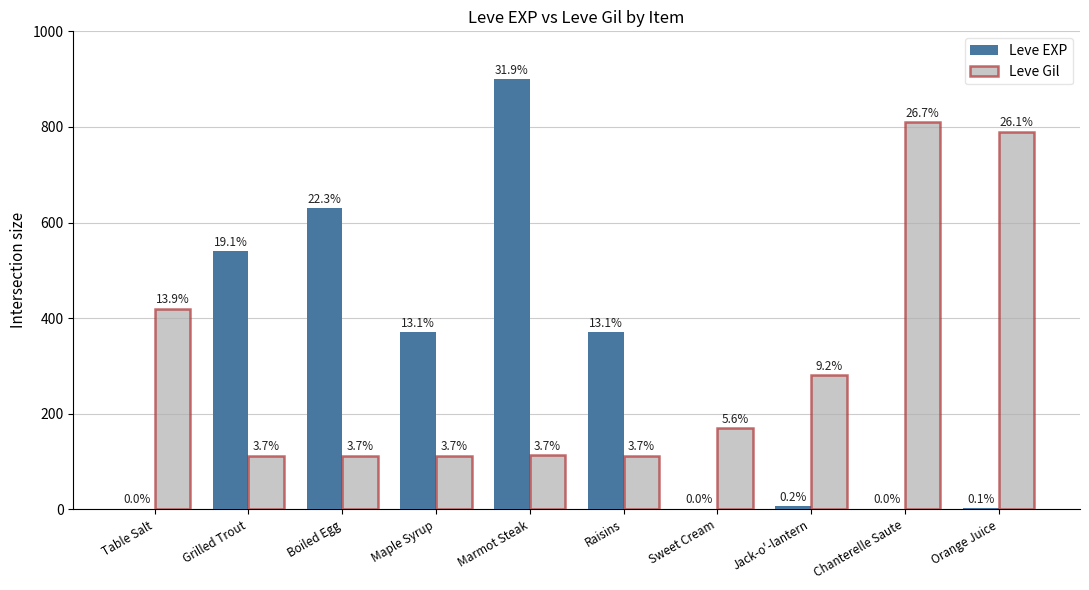

What are all the series names shown in the legend?

Leve EXP, Leve Gil